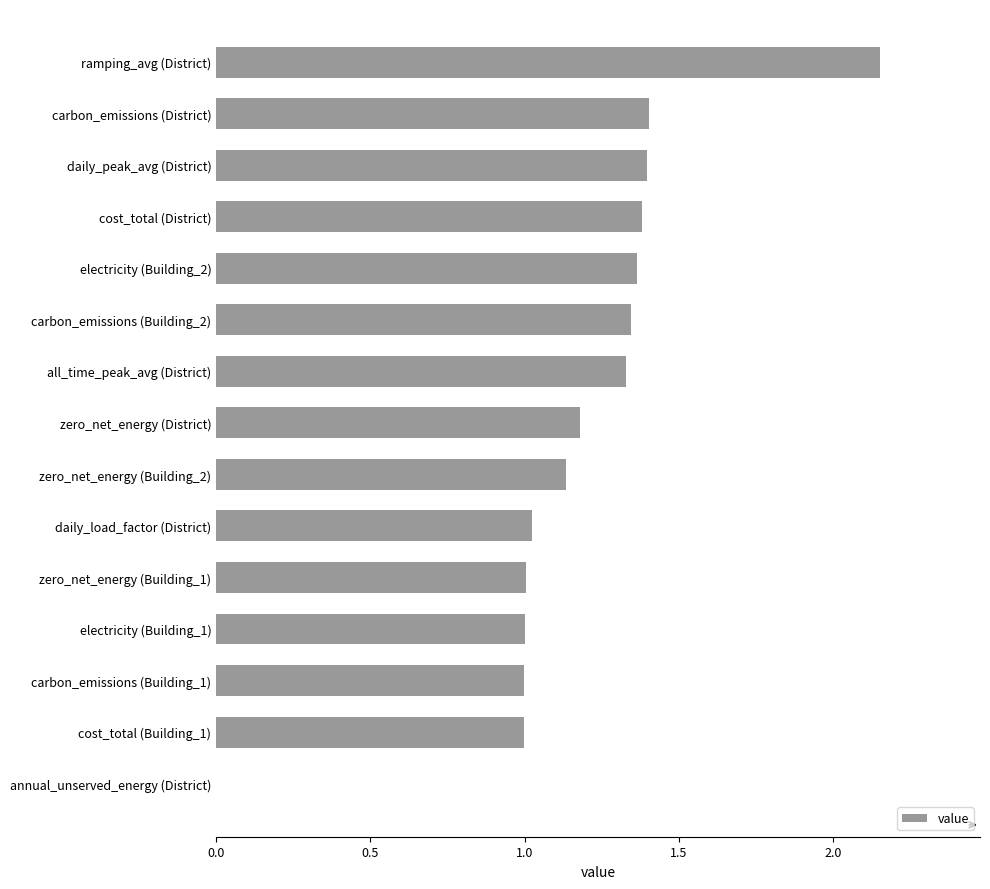

How many distinct data groups are displayed?

1